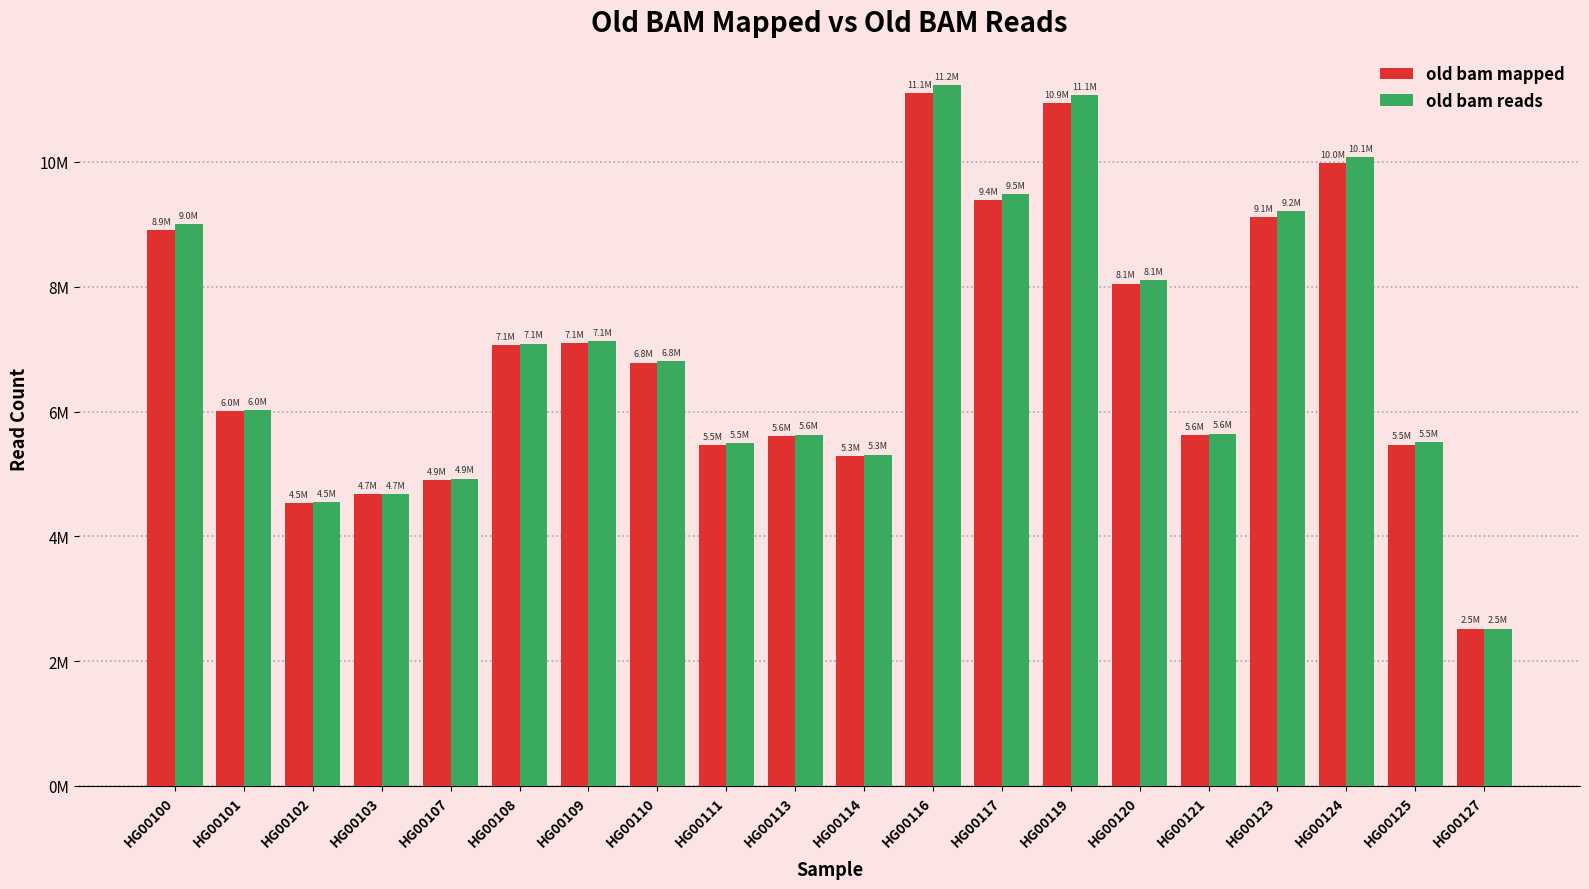

Rank the categories by old bam mapped value from highest to lowest.

HG00116, HG00119, HG00124, HG00117, HG00123, HG00100, HG00120, HG00109, HG00108, HG00110, HG00101, HG00121, HG00113, HG00125, HG00111, HG00114, HG00107, HG00103, HG00102, HG00127